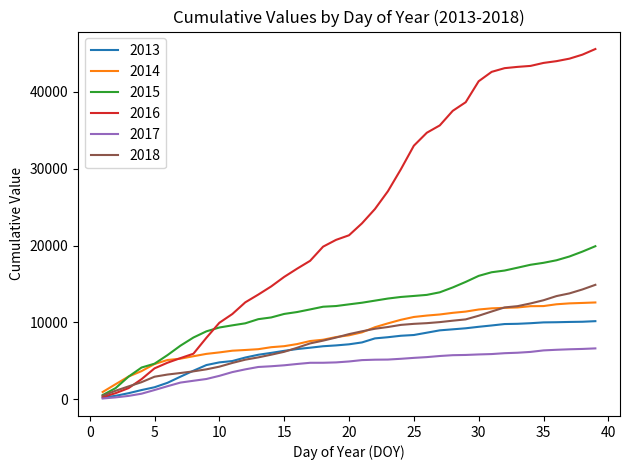

What is the maximum value shown in the chart?

45582